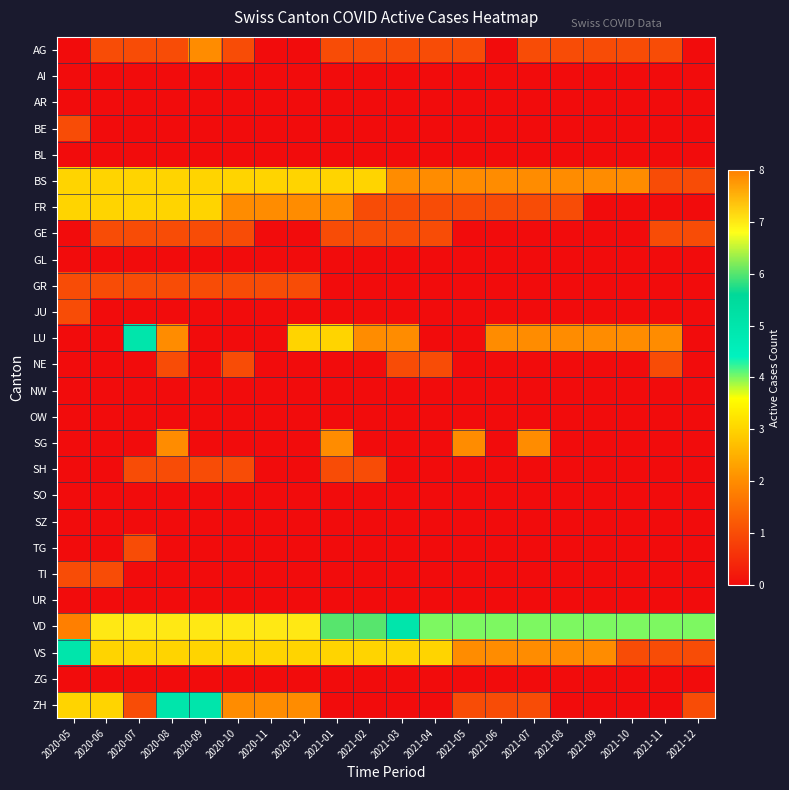

How many categories are shown in the chart?

20